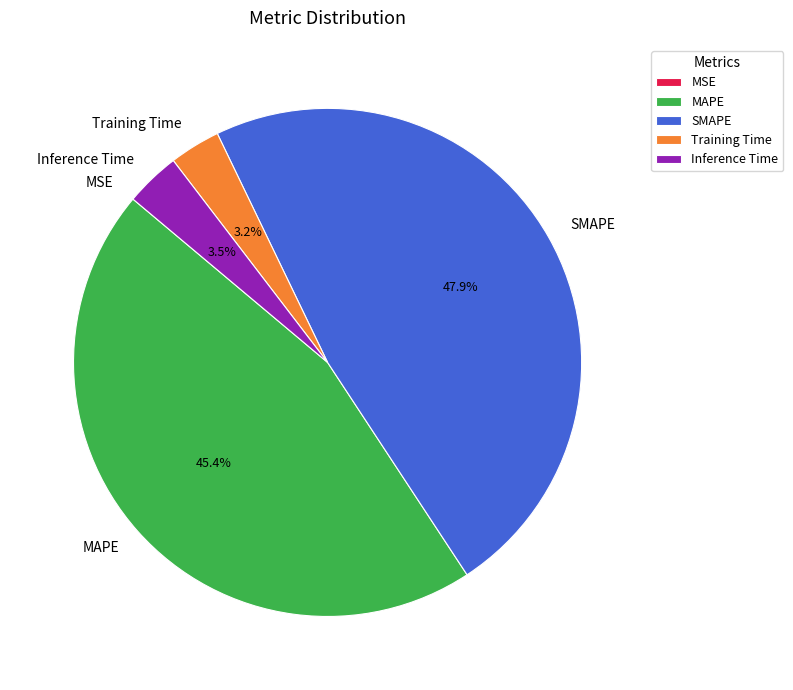

Is the sum of Inference Time and MAPE greater than half?

No